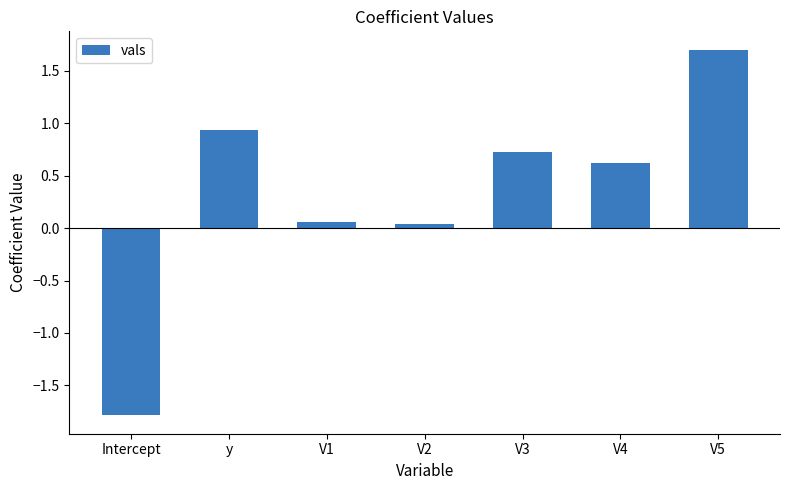

Read the value at y.

0.9